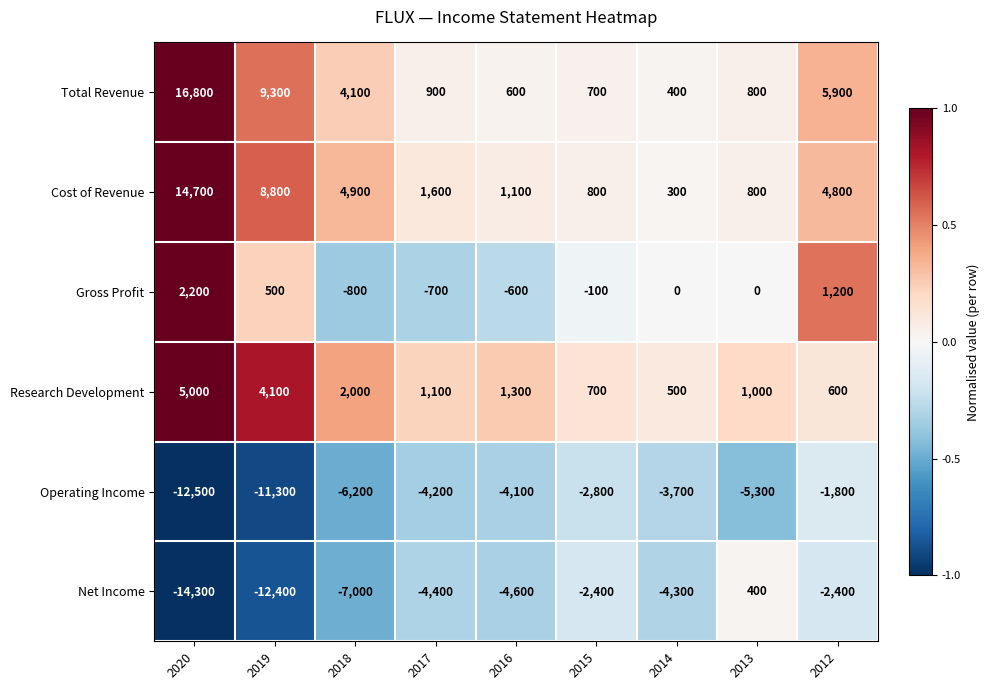

Which series has the largest range (max minus min)?

Total Revenue